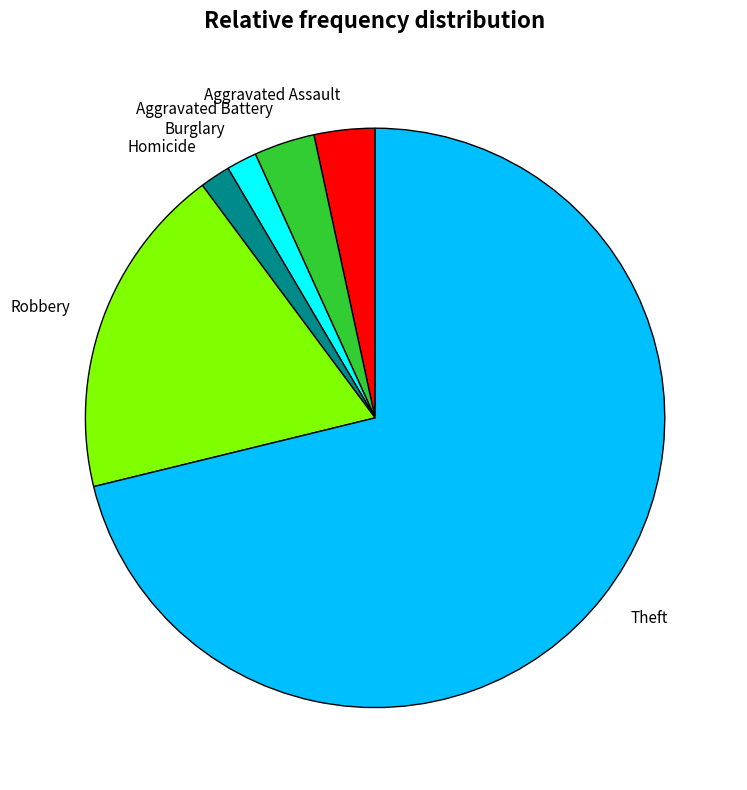

Is Homicide the majority of the pie?

No